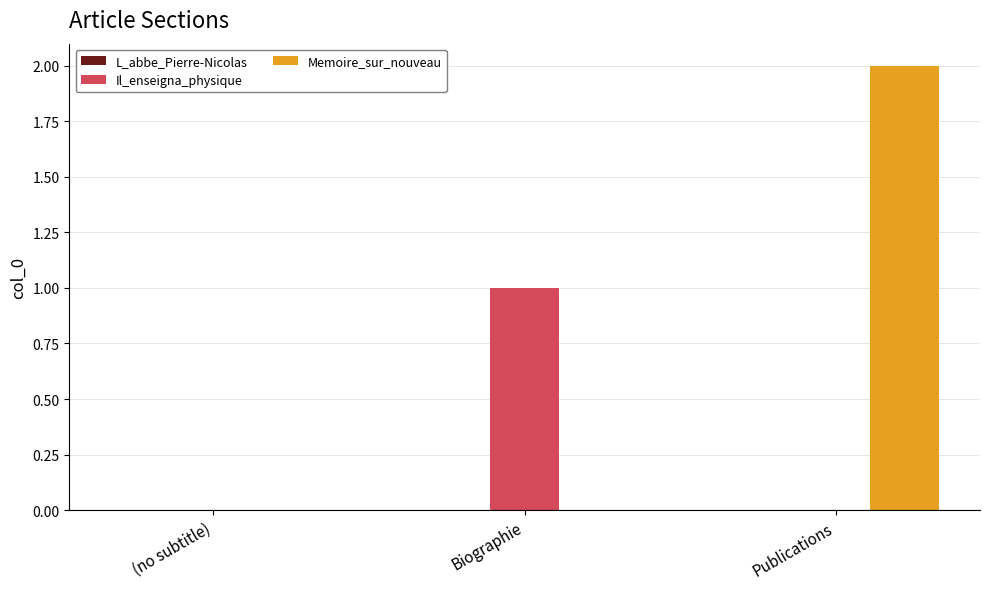

Which series changed the most between (no subtitle) and Publications?

Memoire_sur_nouveau